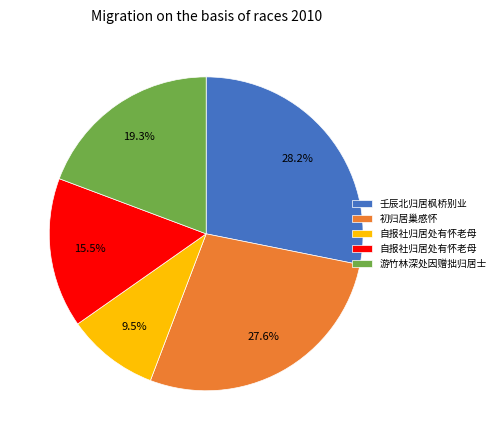

Does any single category account for the majority?

No